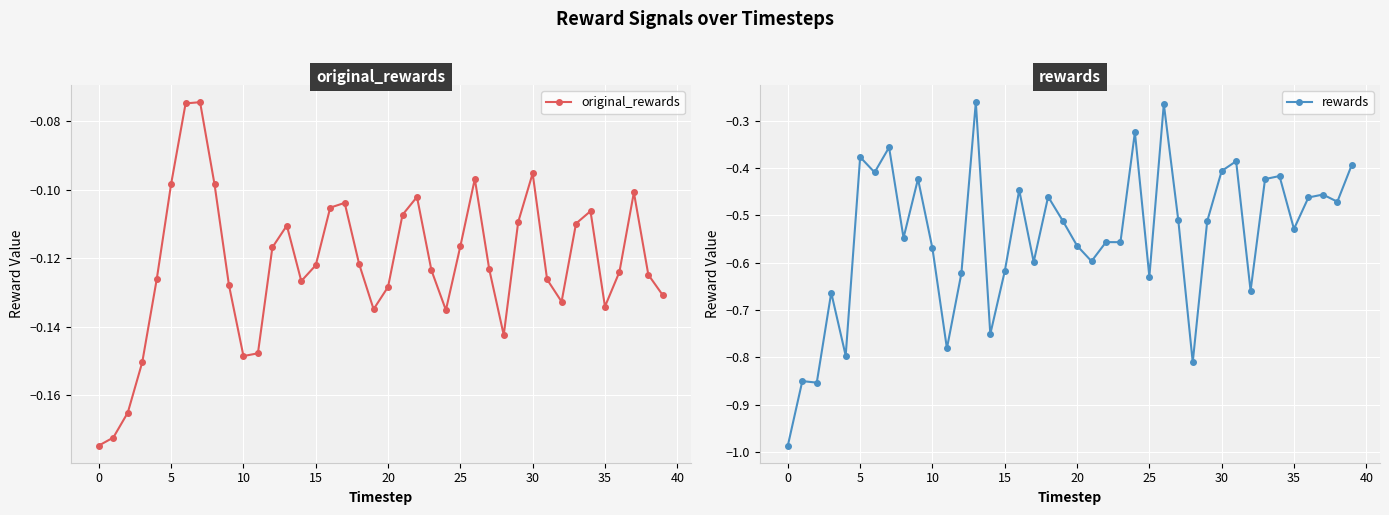

The value of rewards at 0 is -0.3. True or false?

False